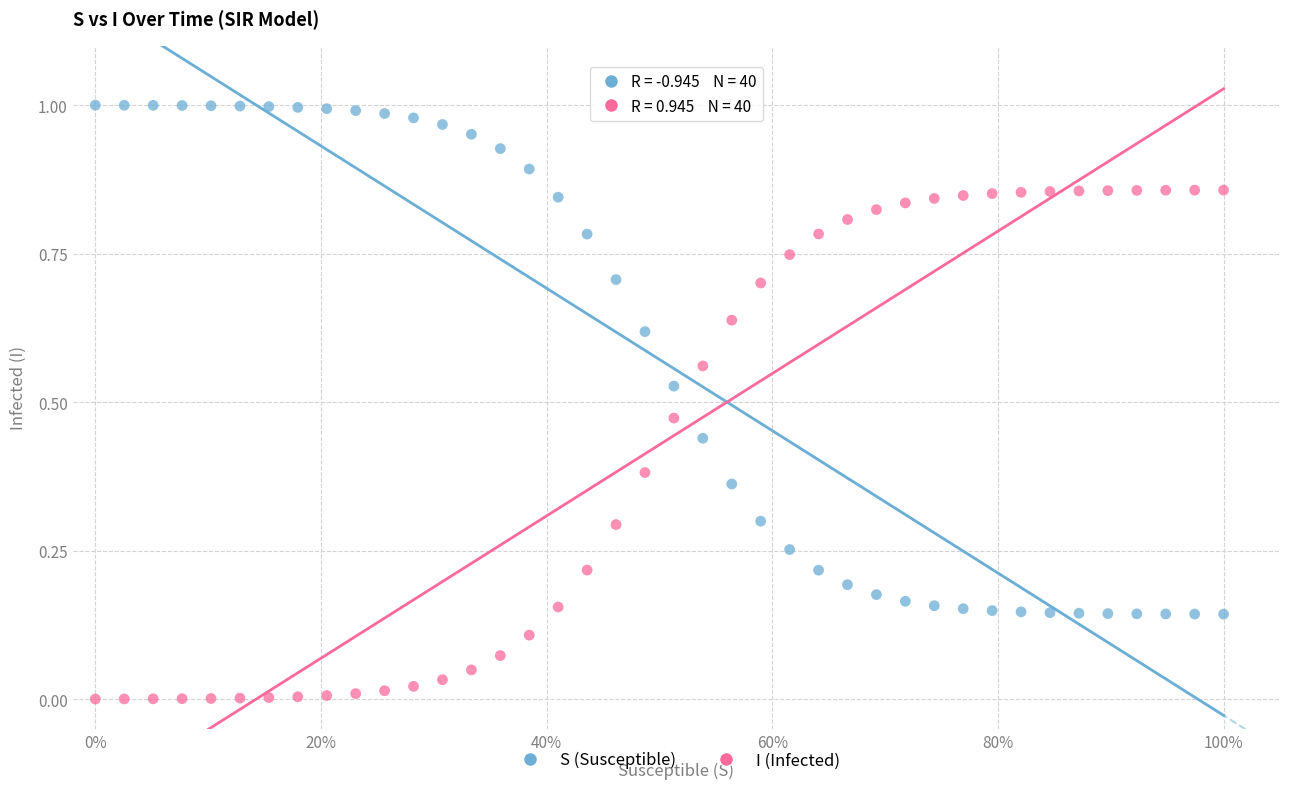

Which series reaches the minimum Y coordinate?

I (Infected)